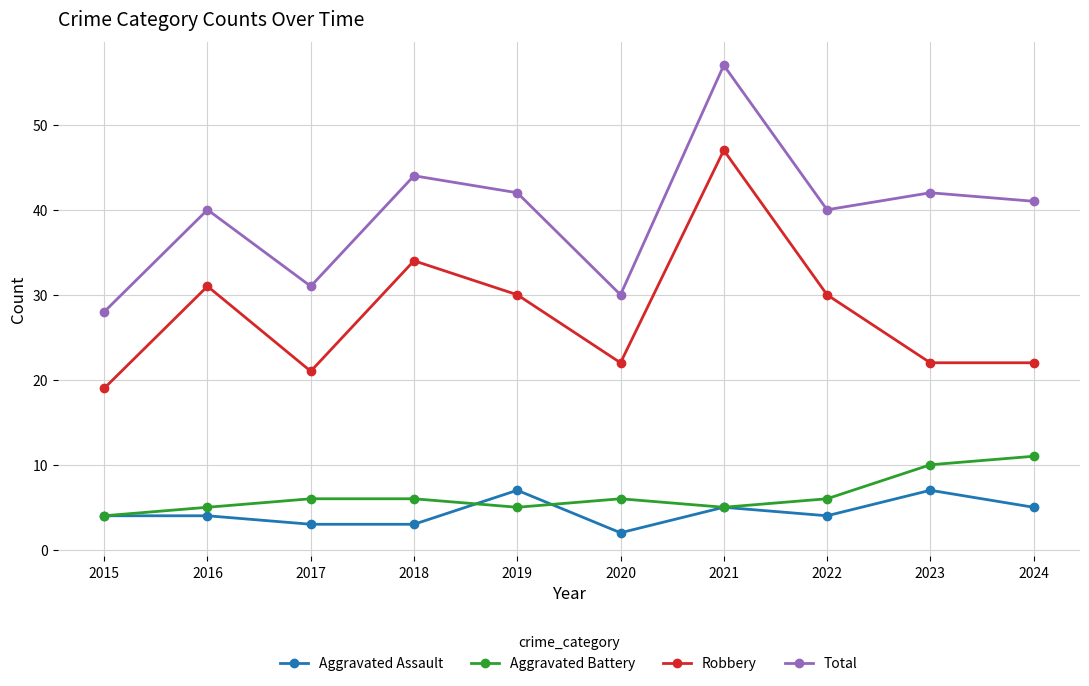

True or false: Robbery and Aggravated Battery intersect in this chart.

False